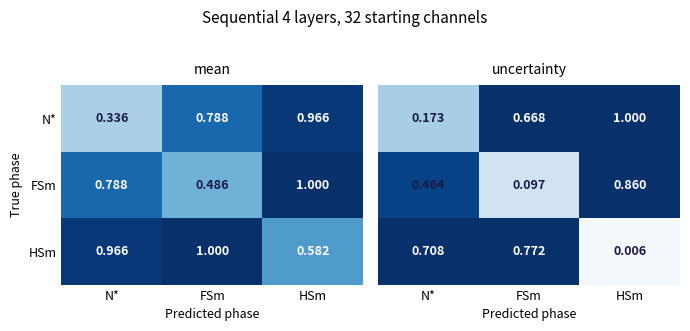

The N* series shows 0.6 at HSm. True or false?

False